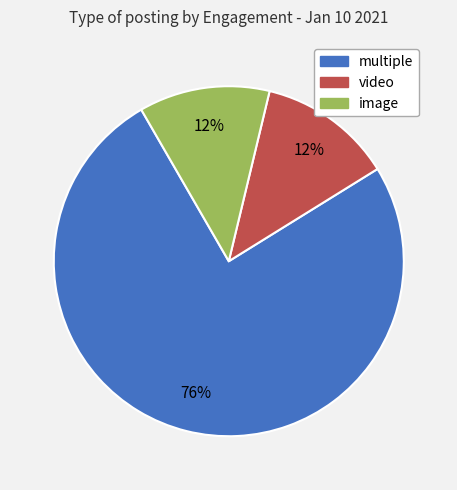

Count the number of slices in the pie.

3